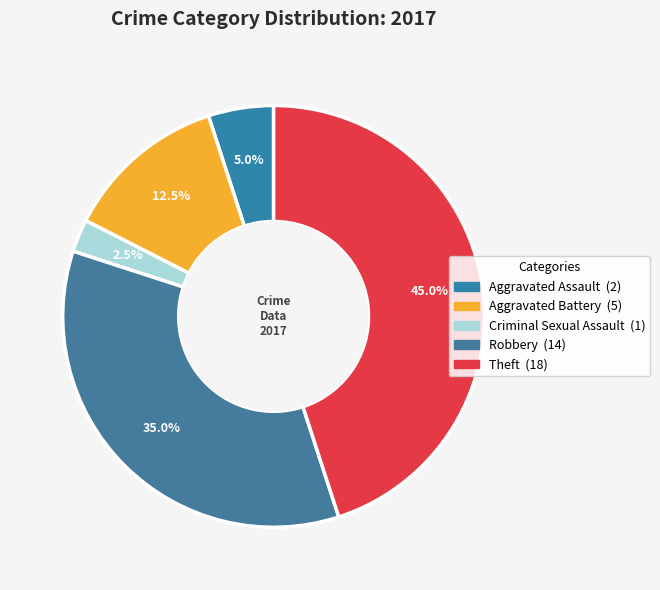

To the nearest percent, what is the difference between the largest and smallest slice percentages?

42%